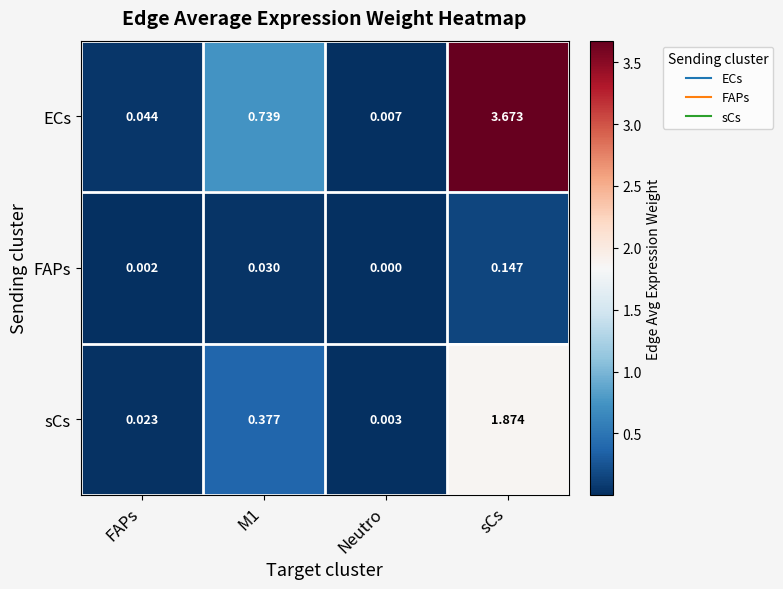

How many categories are shown in the chart?

4